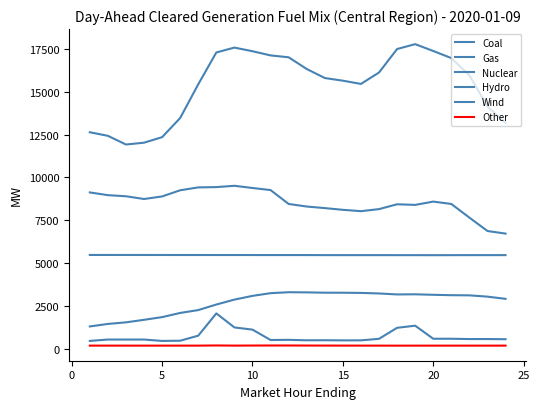

In Coal, how many points are higher than both neighbors (excluding endpoints)?

2